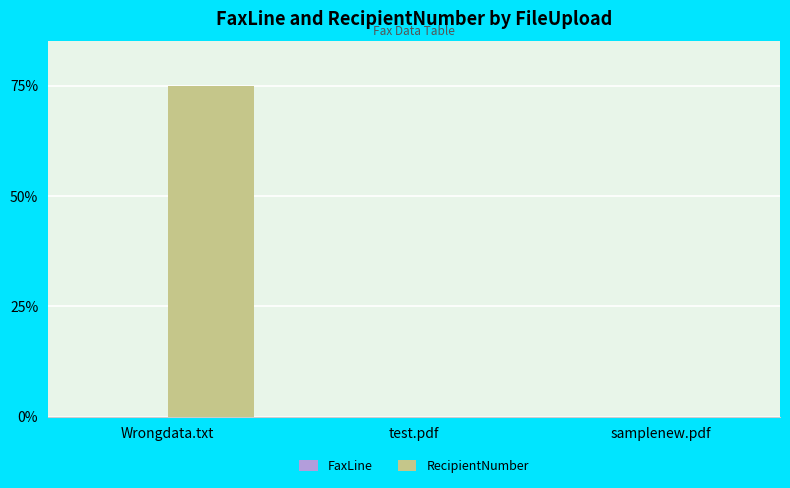

Which series has the widest spread of values?

RecipientNumber